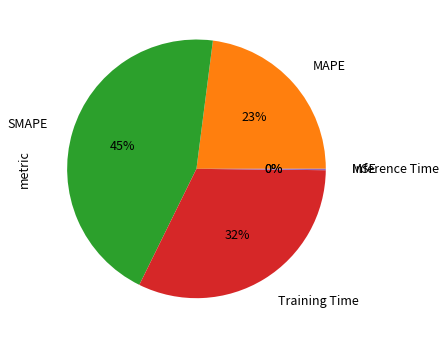

Does any single category account for the majority?

No